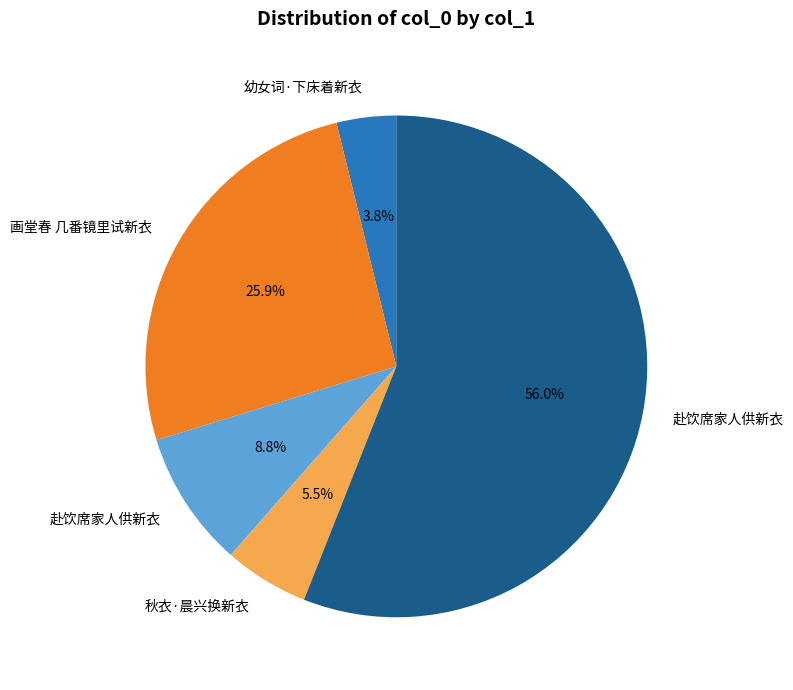

Is there a majority slice in this chart?

Yes